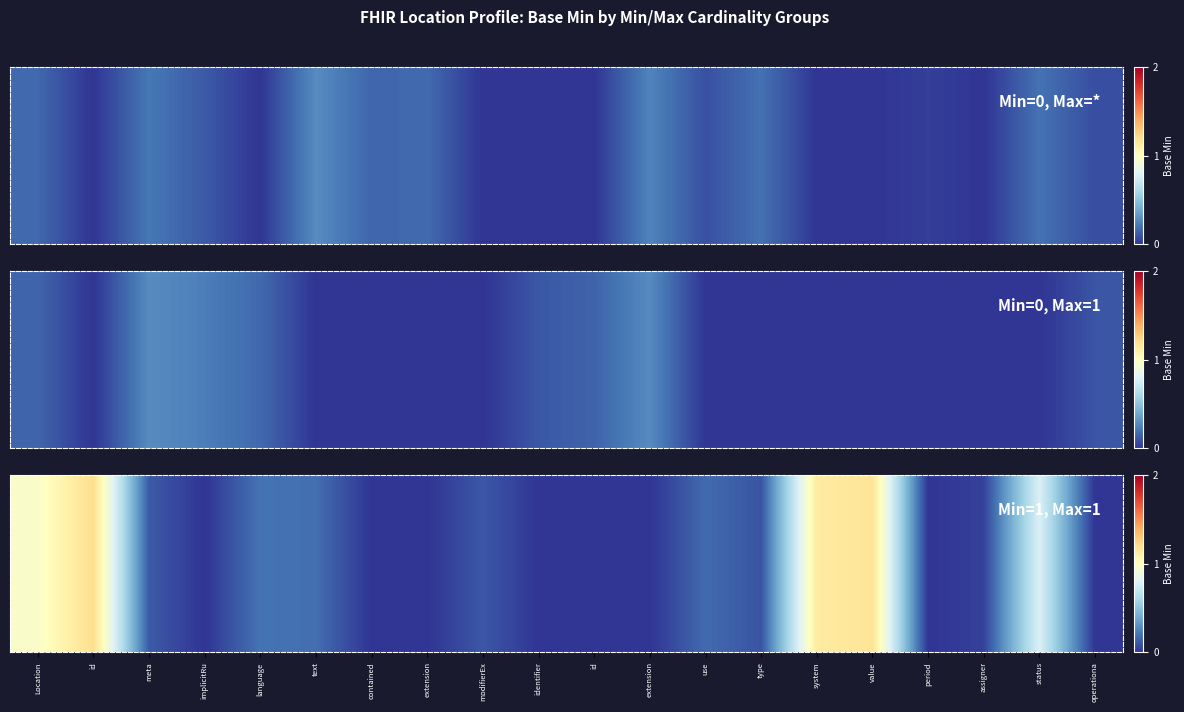

How many data points are above 0?

12